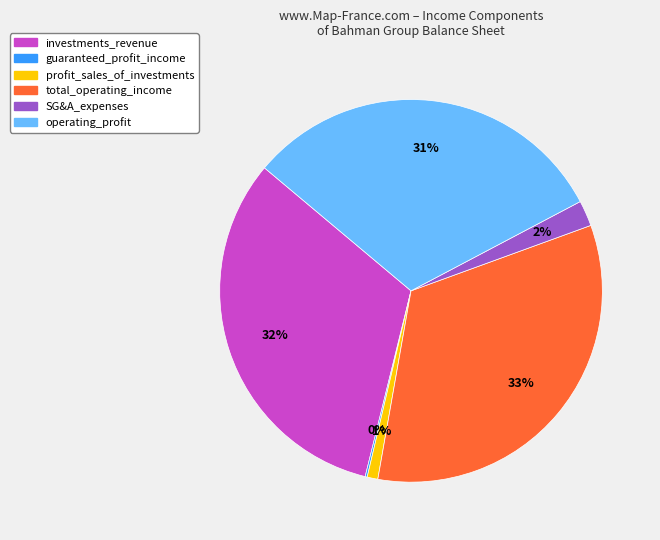

Does any single category account for the majority?

No